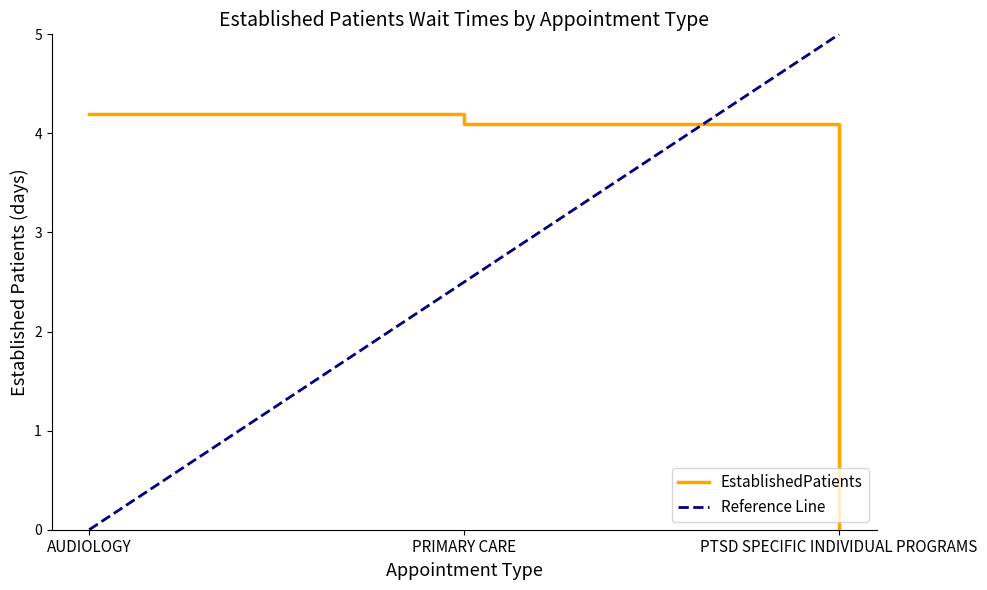

Is it true that EstablishedPatients equals 6.9 at AUDIOLOGY?

False